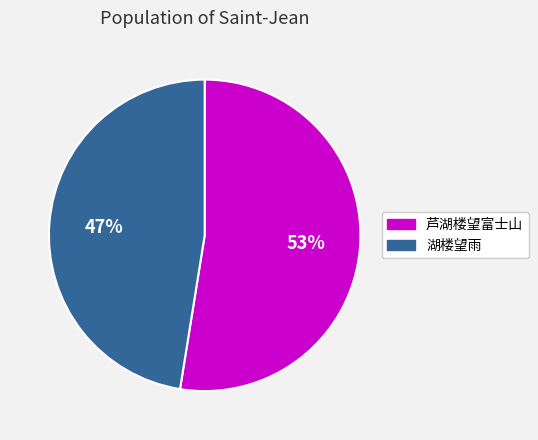

Is there any slice that represents more than half of the pie?

Yes